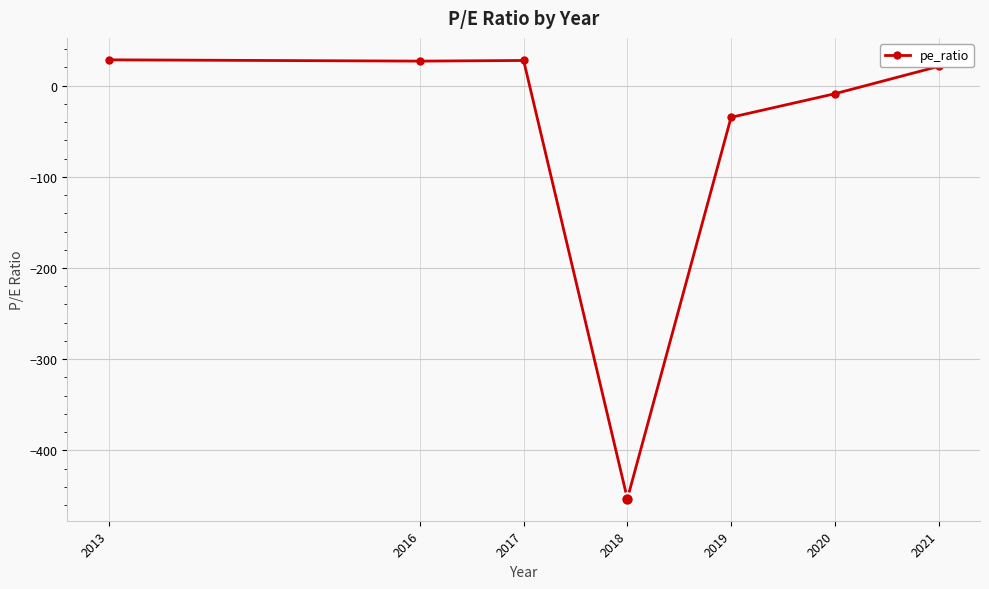

What is the value of the 1st point from the left?

28.2